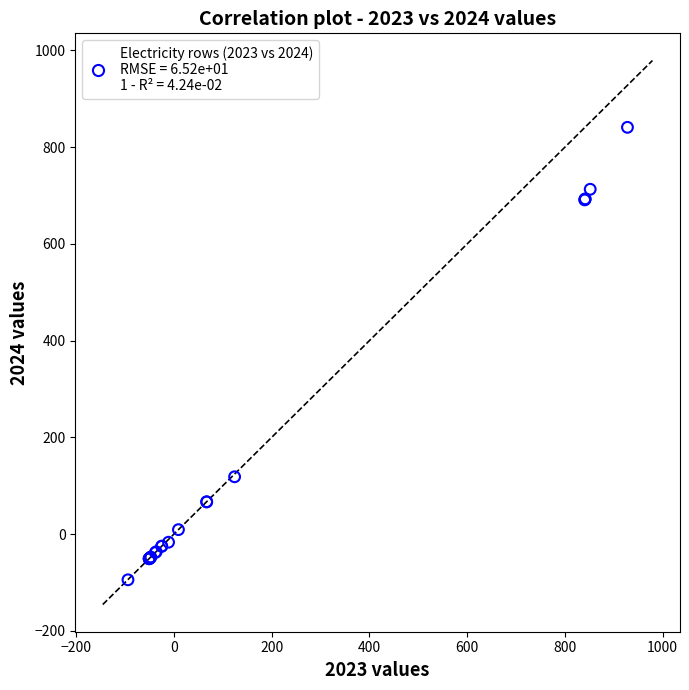

What Y value in the scatter plot is closest to 373?

118.5